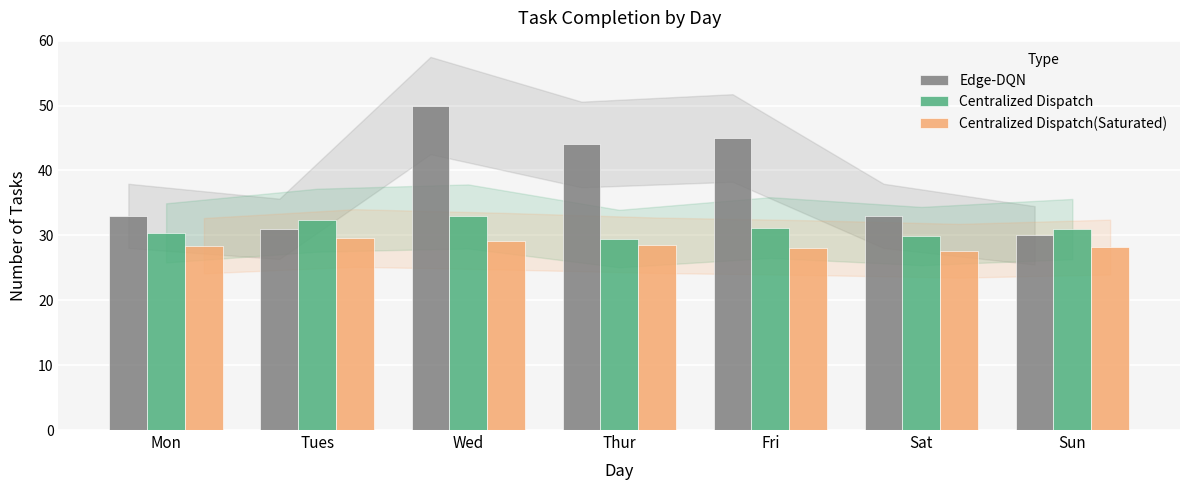

Rank the series by their average value, from lowest to highest.

Centralized Dispatch(Saturated), Centralized Dispatch, Edge-DQN